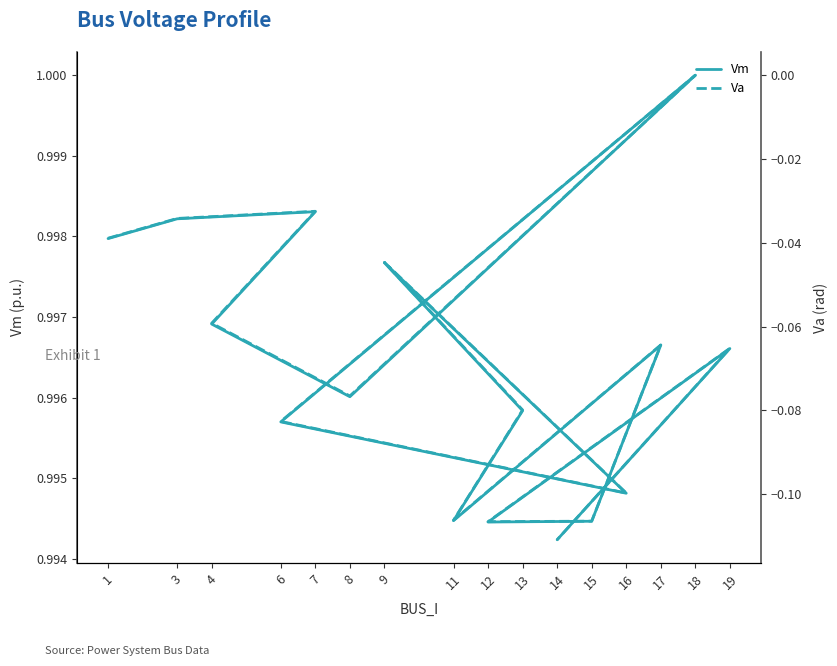

What is the smallest value displayed?

-0.1